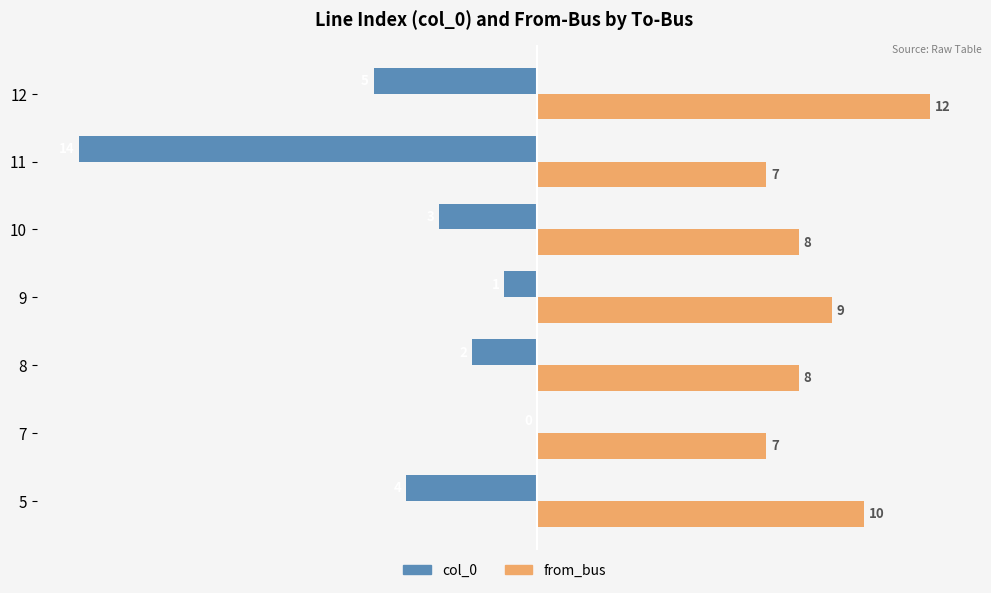

At which category is the sum across all series the highest?

9